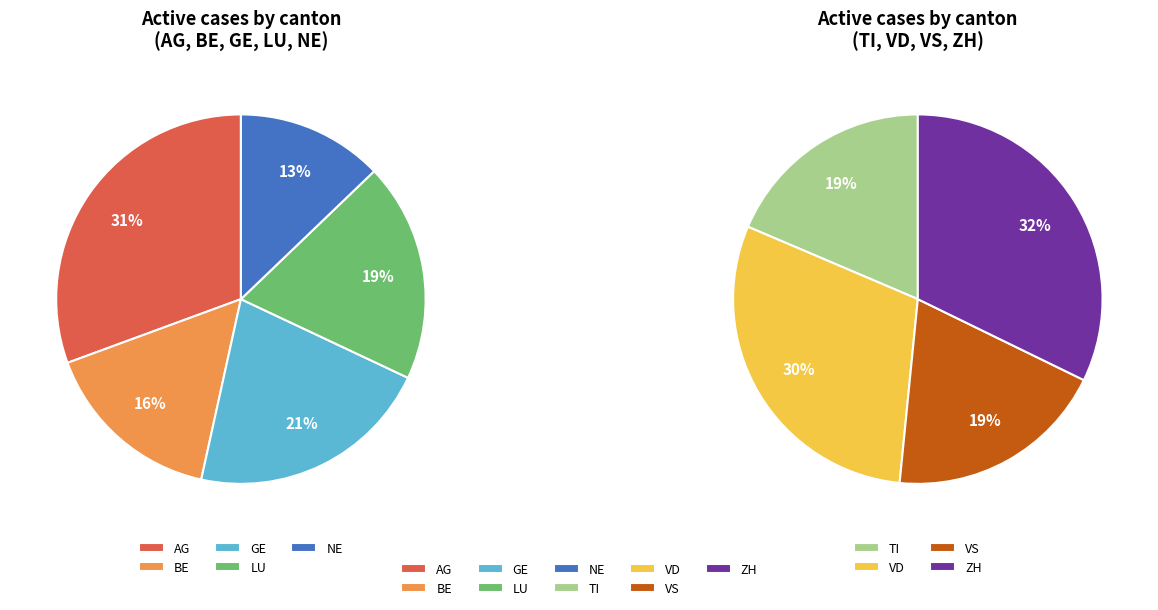

Rank the categories by value from lowest to highest.

NE, BE, LU, TI, GE, VS, AG, VD, ZH